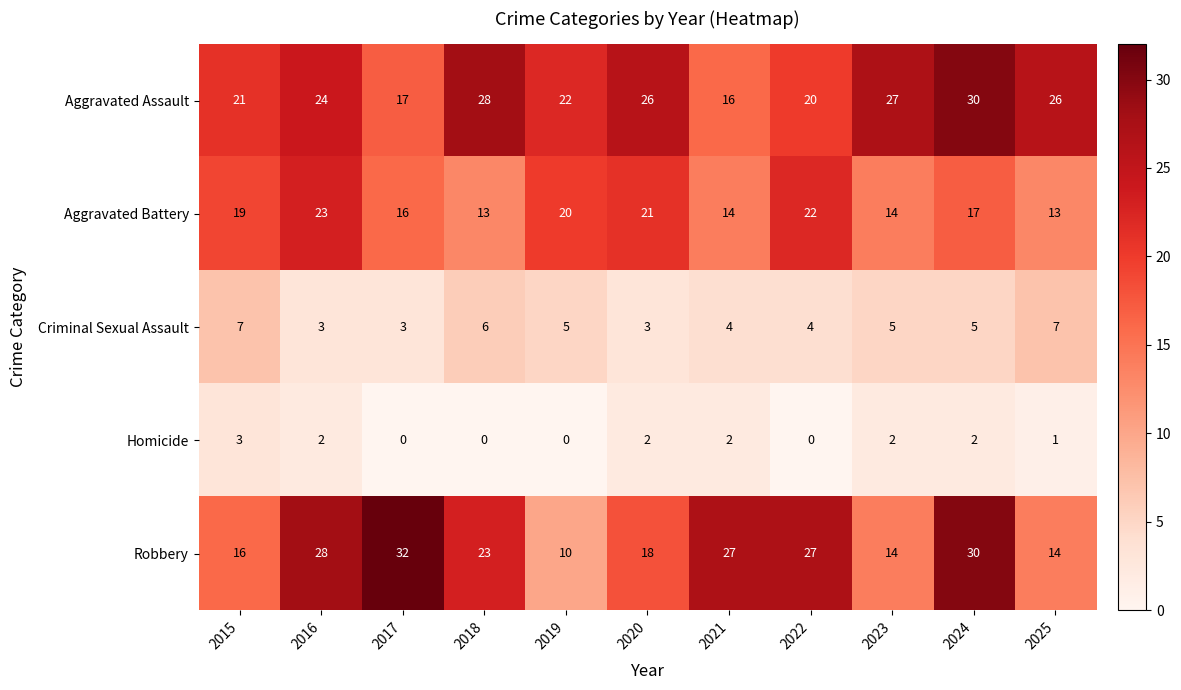

What is the approximate value of Aggravated Assault at 2025, to the nearest 5?

25